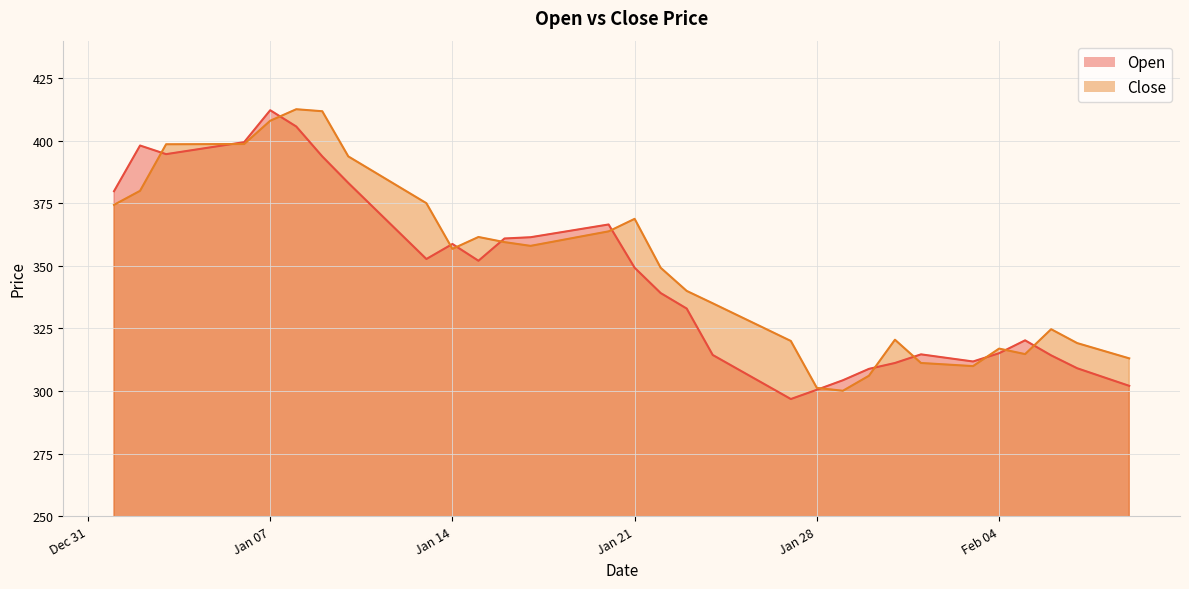

Where is the first local minimum for Open?

2025-01-03